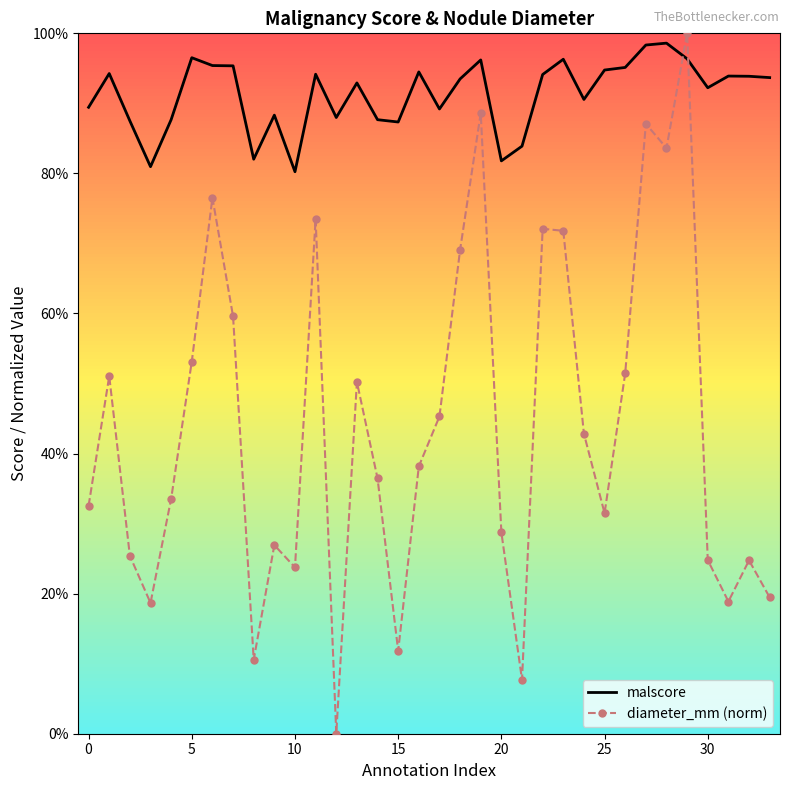

How many times do malscore and diameter_mm (norm) cross each other?

2